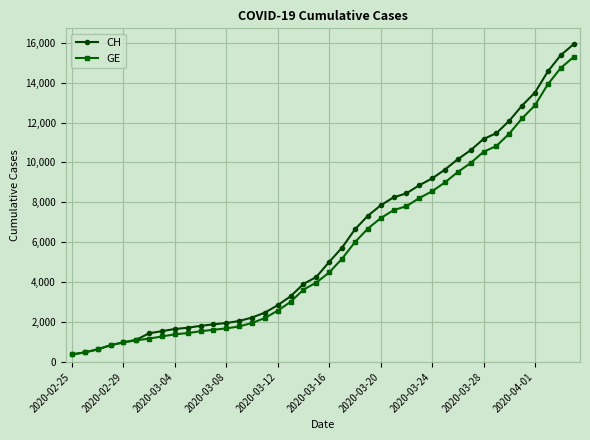

Which series has the largest range (max minus min)?

CH